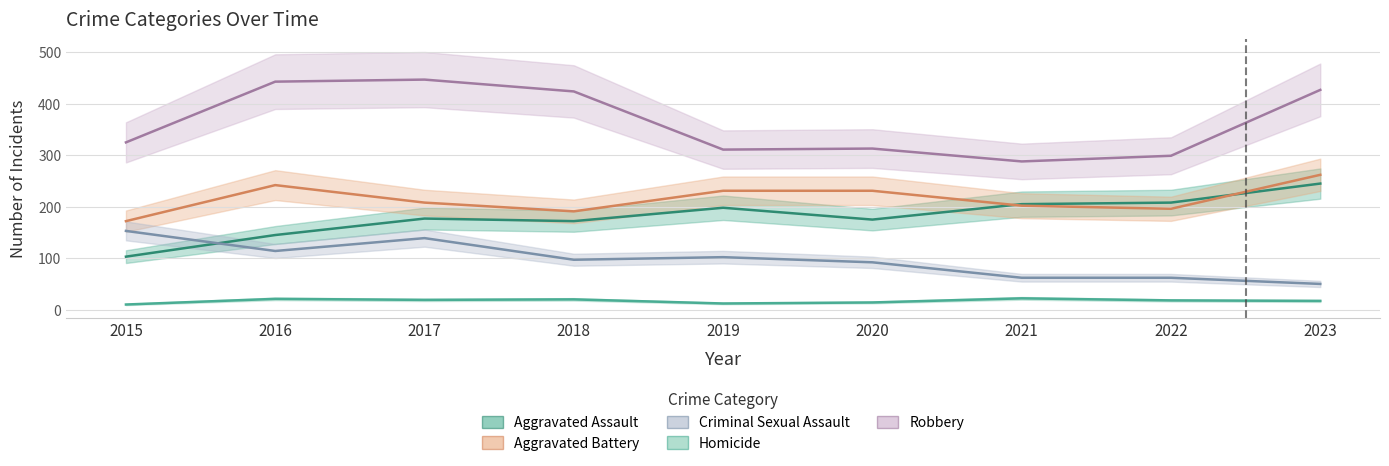

Which has a higher value, 2021 or 2023?

2023